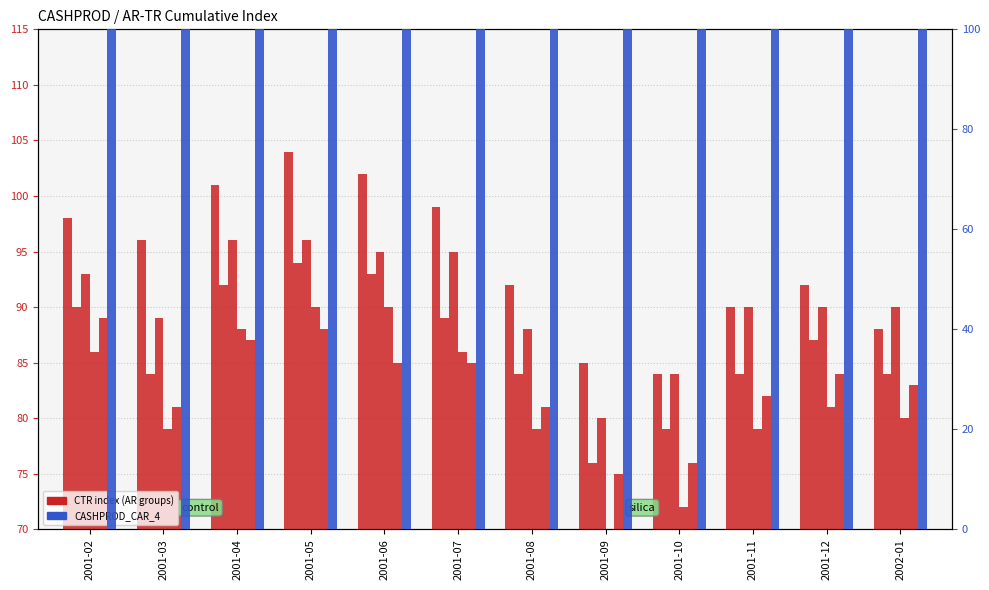

The value of CASHPROD_CTR_5 at 2001-06 is 102. True or false?

True